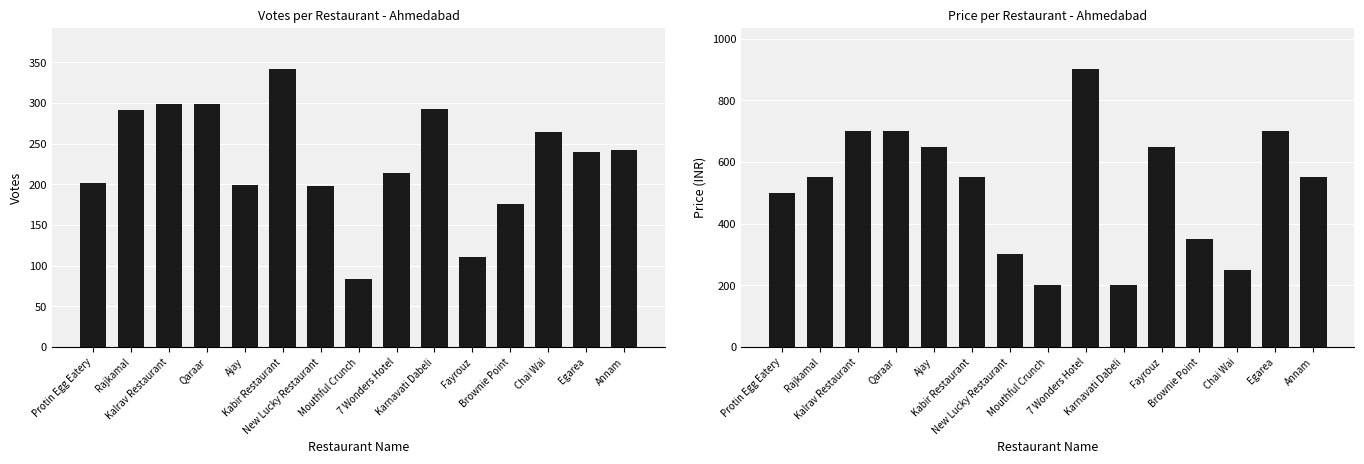

List the labels in order of PRICE value, smallest first.

Mouthful Crunch, Karnavati Dabeli, Chai Wai, New Lucky Restaurant, Brownie Point, Protin Egg Eatery, Rajkamal, Kabir Restaurant, Annam, Ajay, Fayrouz, Kalrav Restaurant, Qaraar, Egarea, 7 Wonders Hotel